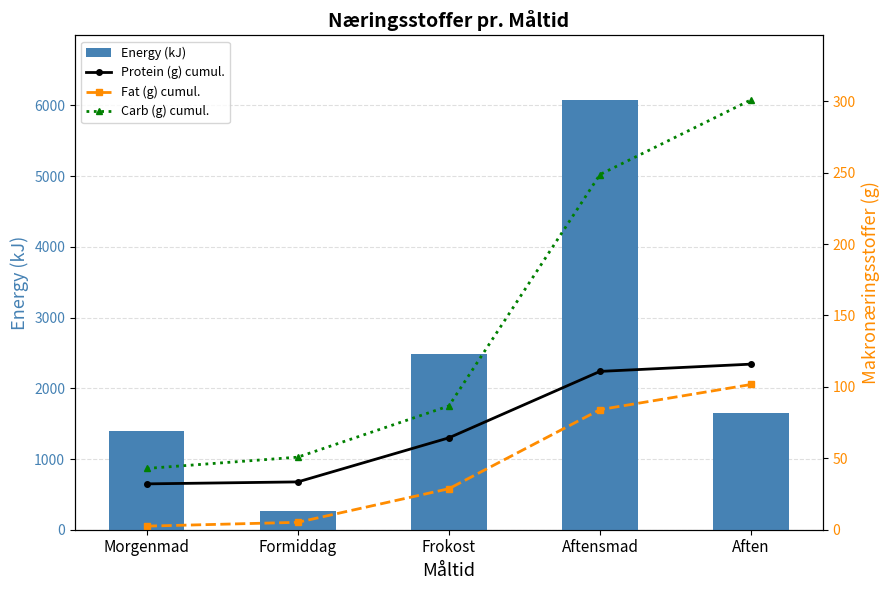

Which category has the highest value across all series?

Aftensmad